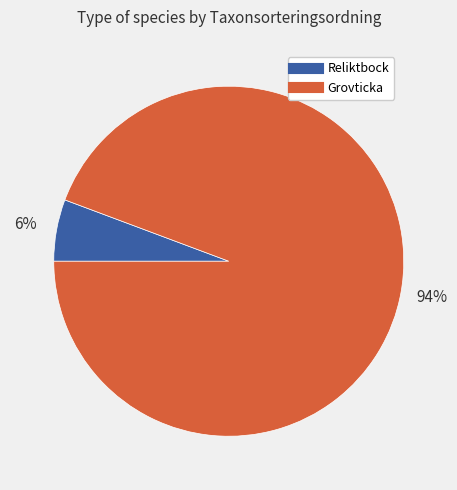

Does any single category account for the majority?

Yes